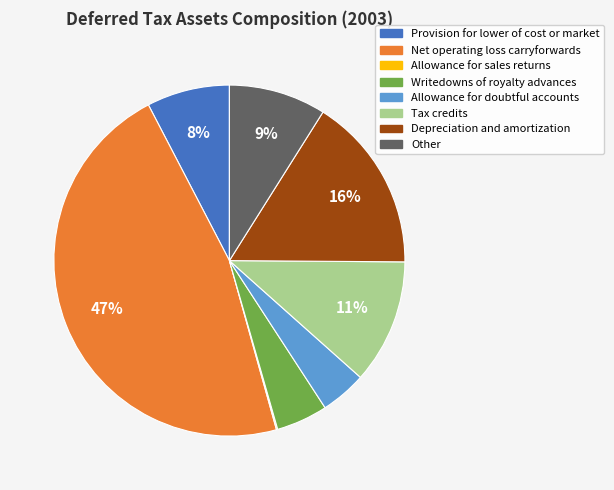

To the nearest percent, what percentage of the pie is Other?

9%